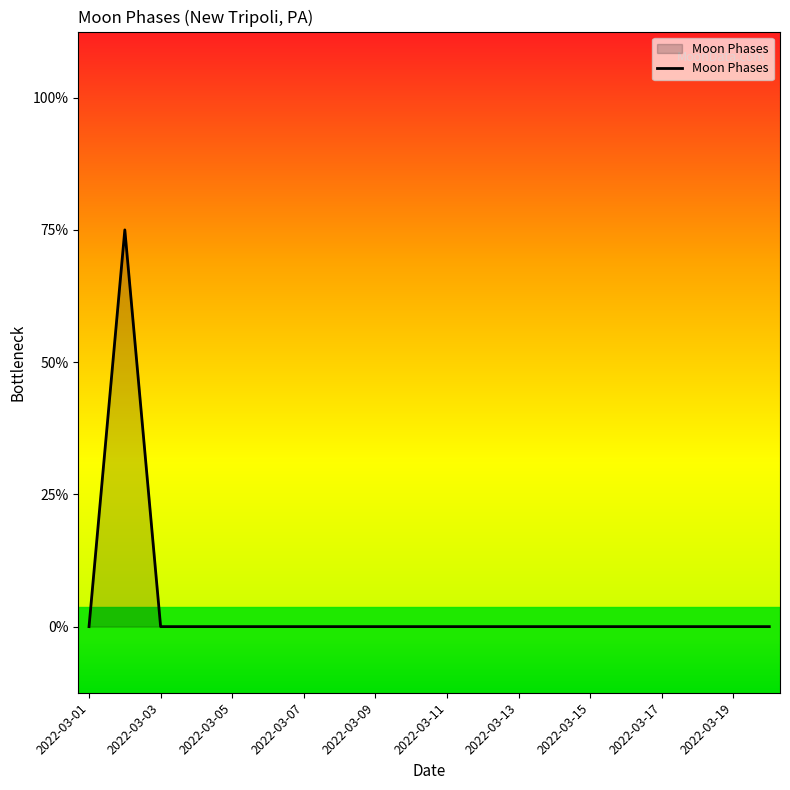

At which label is the value closest to 1?

2022-03-01